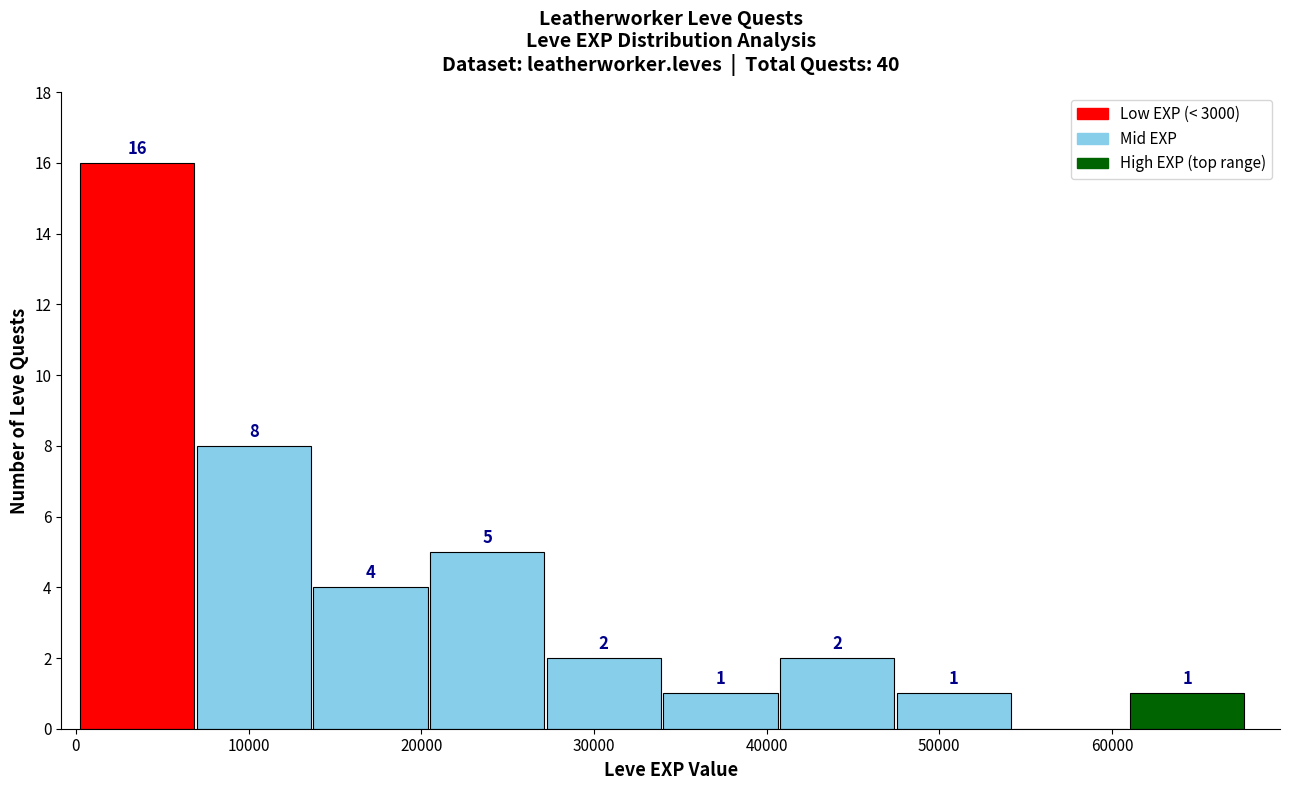

Which range on the x-axis has the tallest bar?

0 to 7000